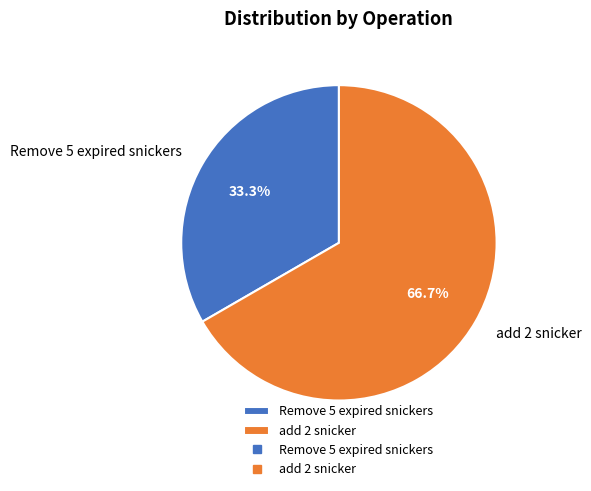

What percentage is the Remove 5 expired snickers slice, to the nearest percent?

33%